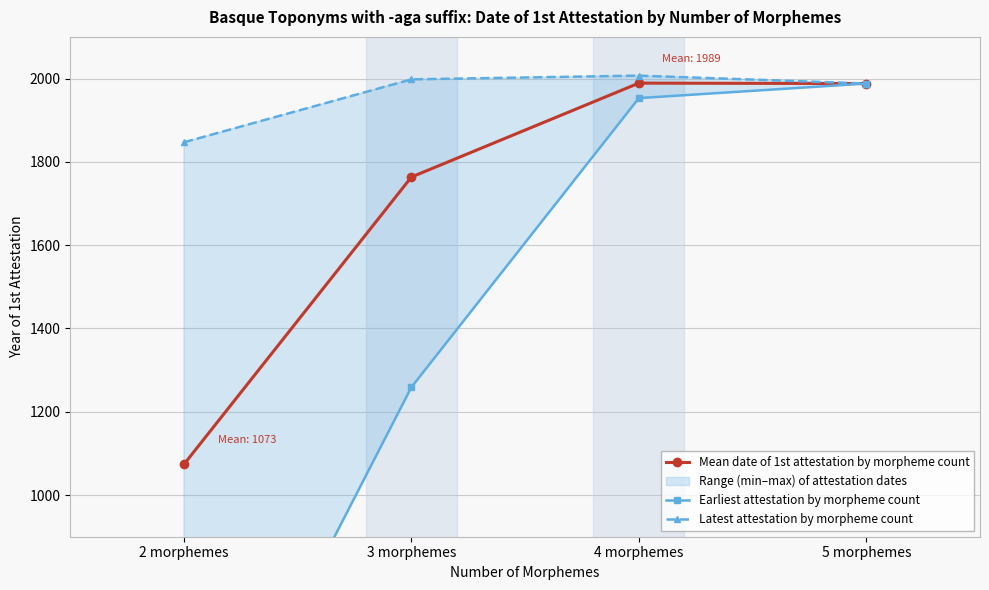

What is the label of the 1st point from the right?

5 morphemes